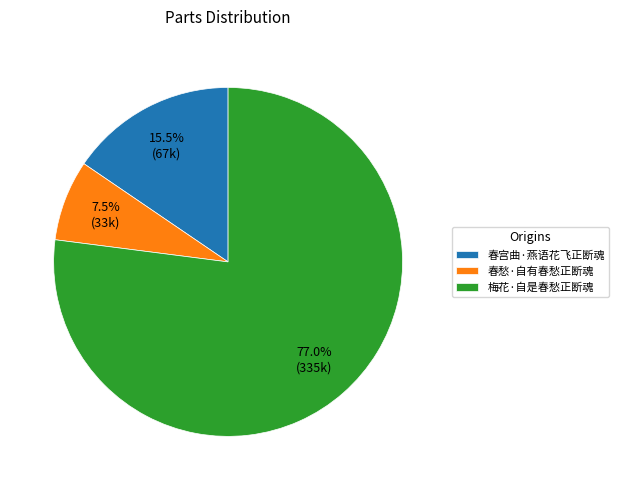

Does 梅花·自是春愁正断魂 represent more than half of the total?

Yes